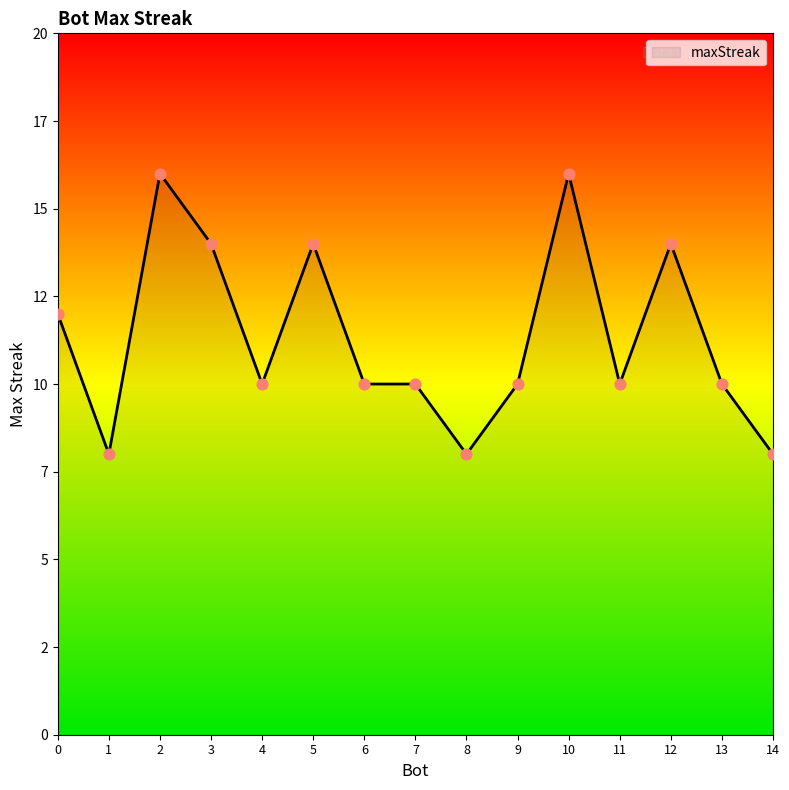

What is the ratio of the value at 4 to the value at 14?

1.2